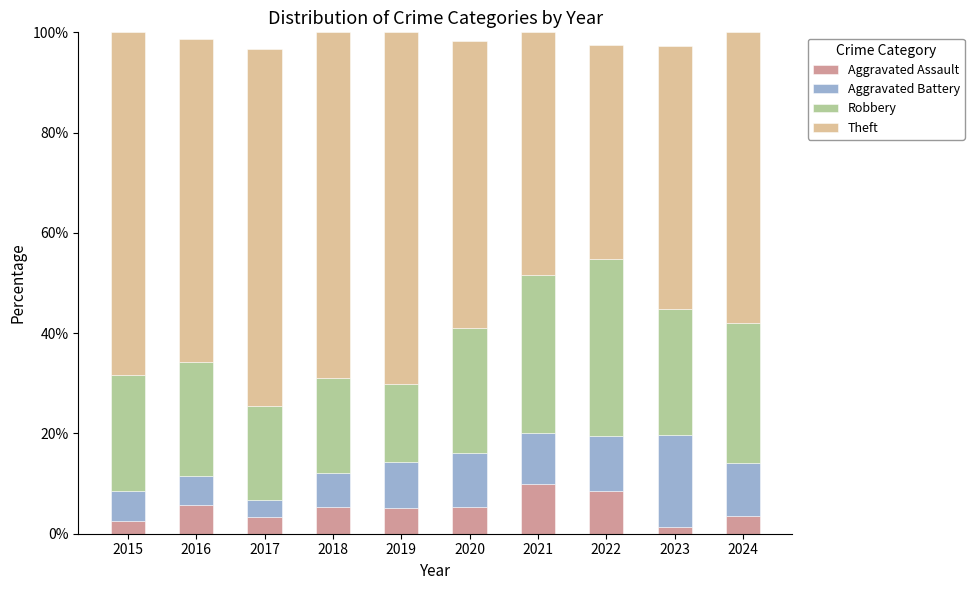

What is the total value across all series at 2022?

97.6